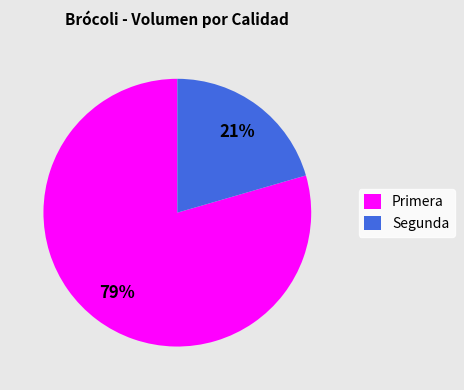

Count the number of slices in the pie.

2